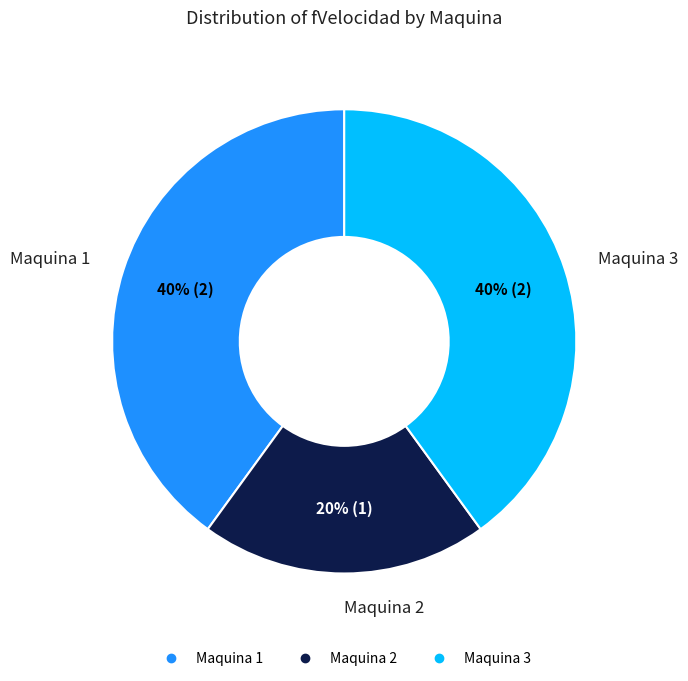

Does Maquina 2 represent more than half of the total?

No